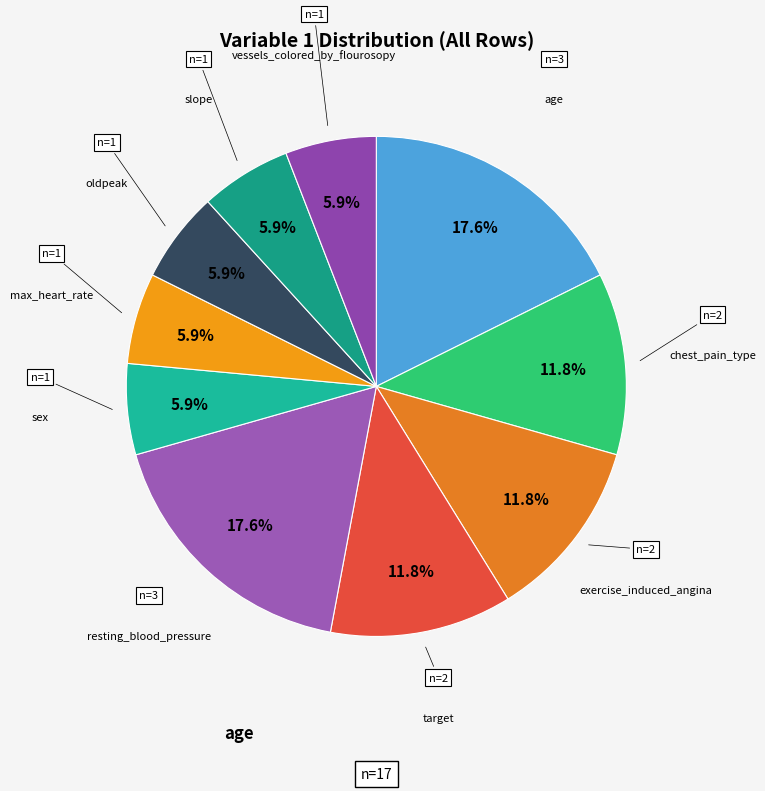

Count the number of slices in the pie.

10